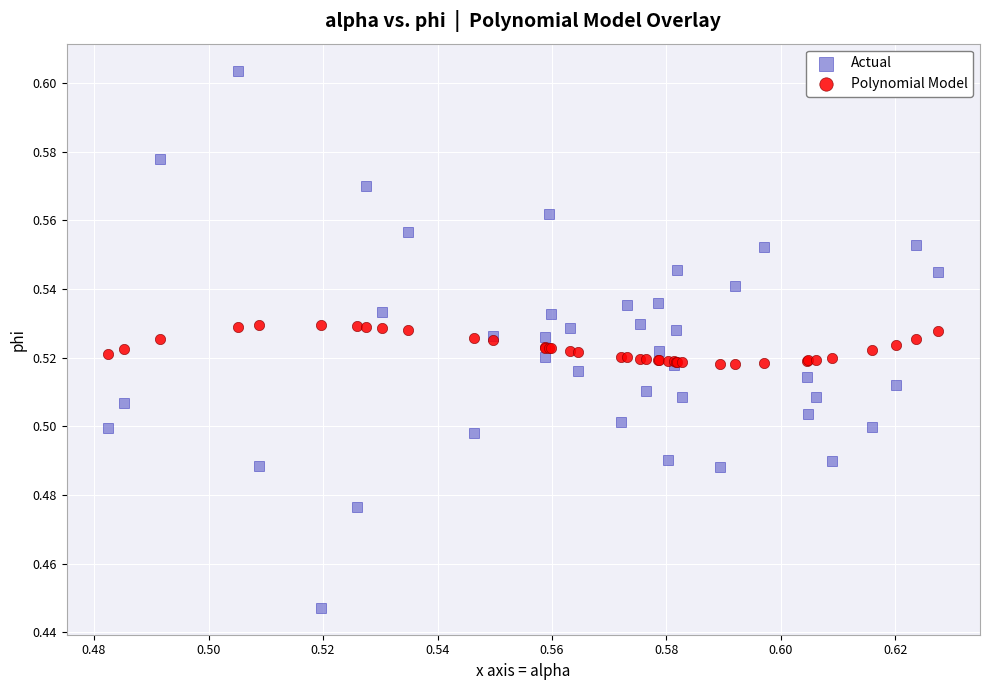

What are all the series names shown in the legend?

Actual, Polynomial Model